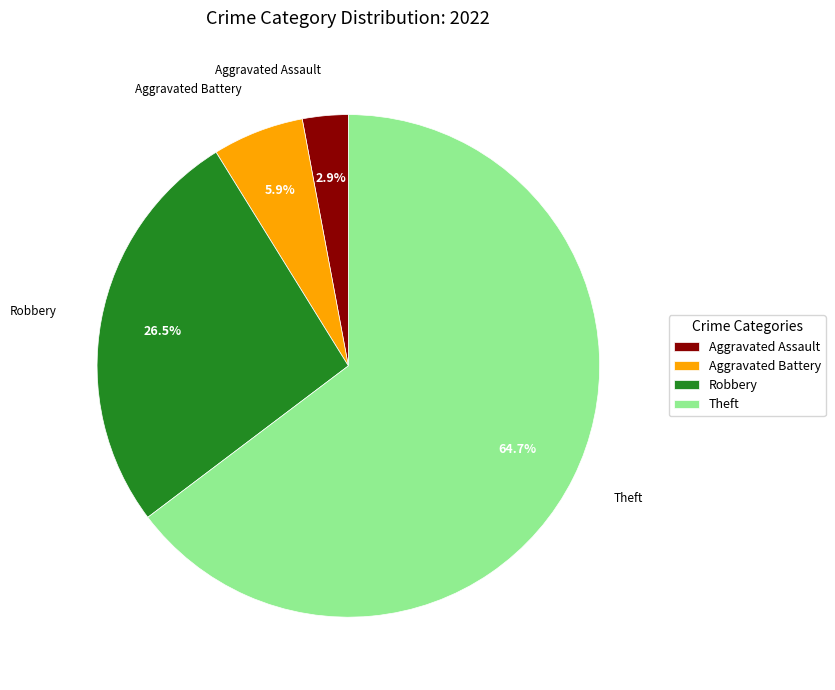

Does Robbery represent more than half of the total?

No